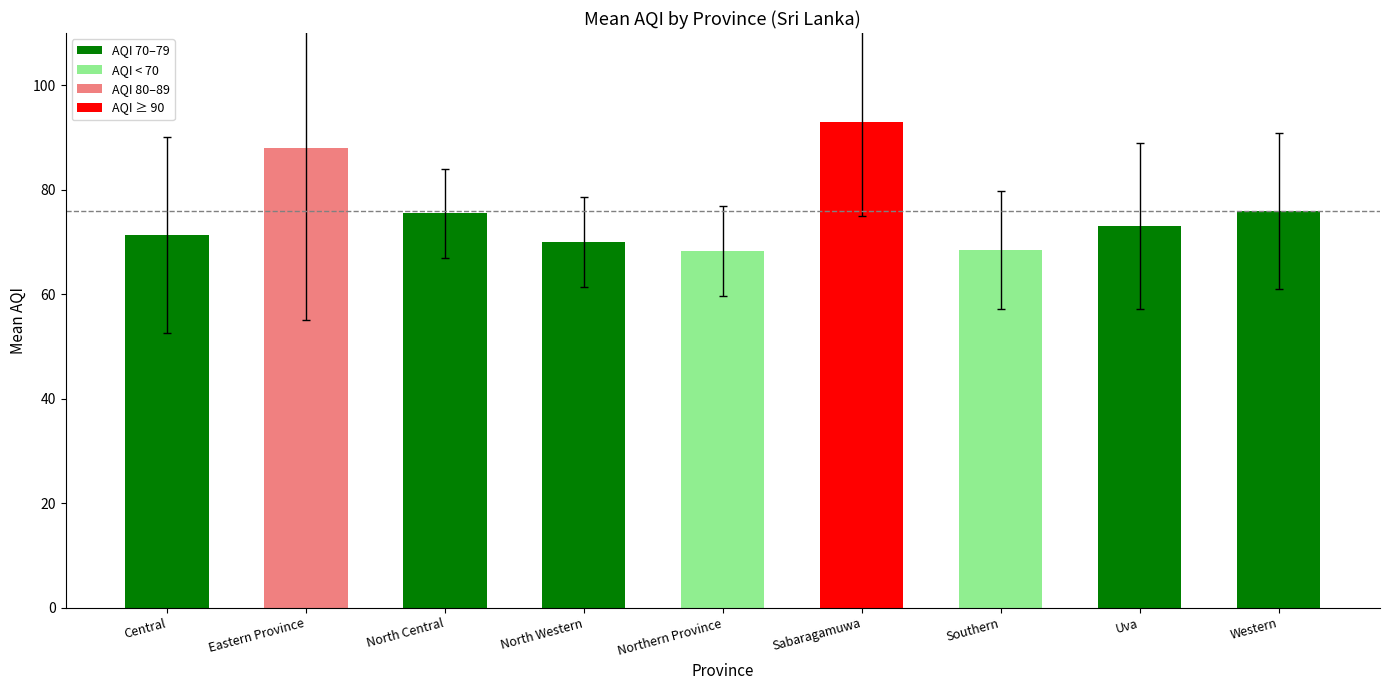

True or false: the data shows 27.1 at North Western.

False